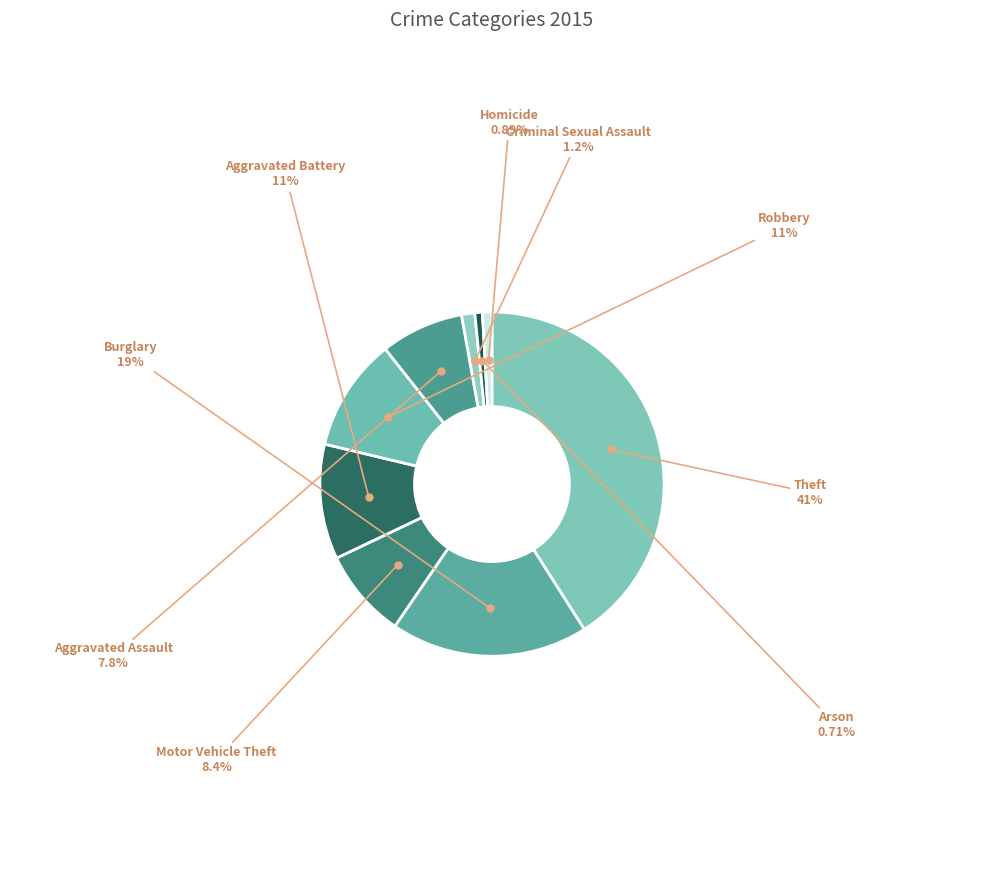

Is Theft the majority of the pie?

No